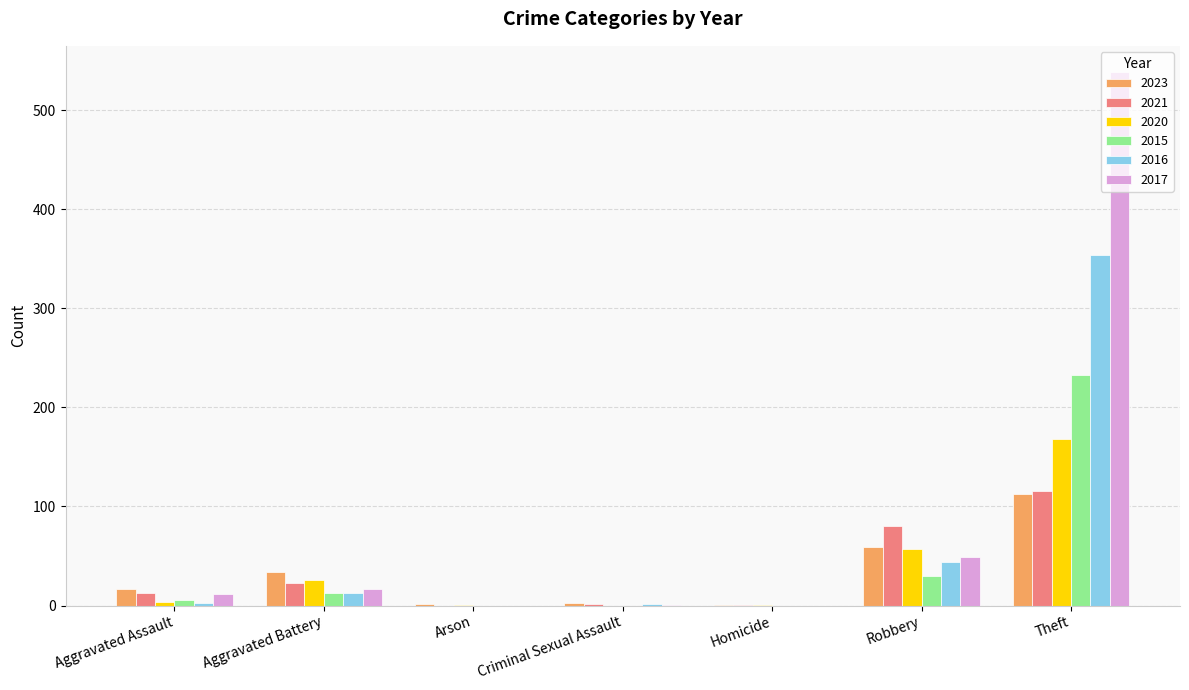

At which category is the sum across all series the highest?

Theft